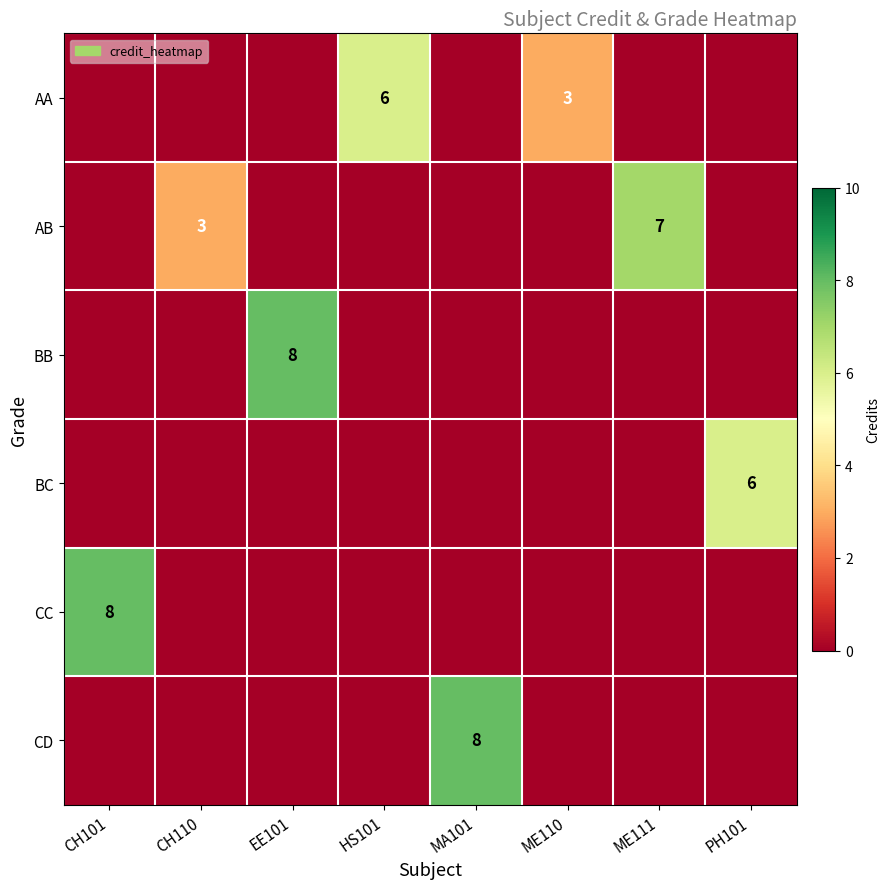

Which series has the widest spread of values?

BB